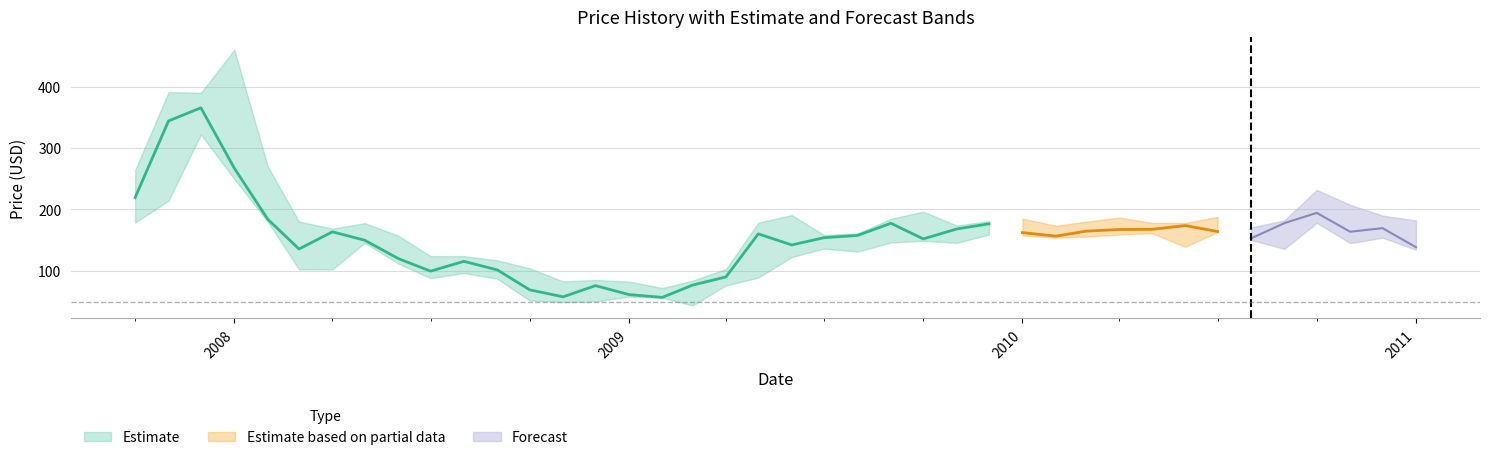

Is the value of High at 2007-10-01 greater than the value of Close at 2008-07-01?

Yes